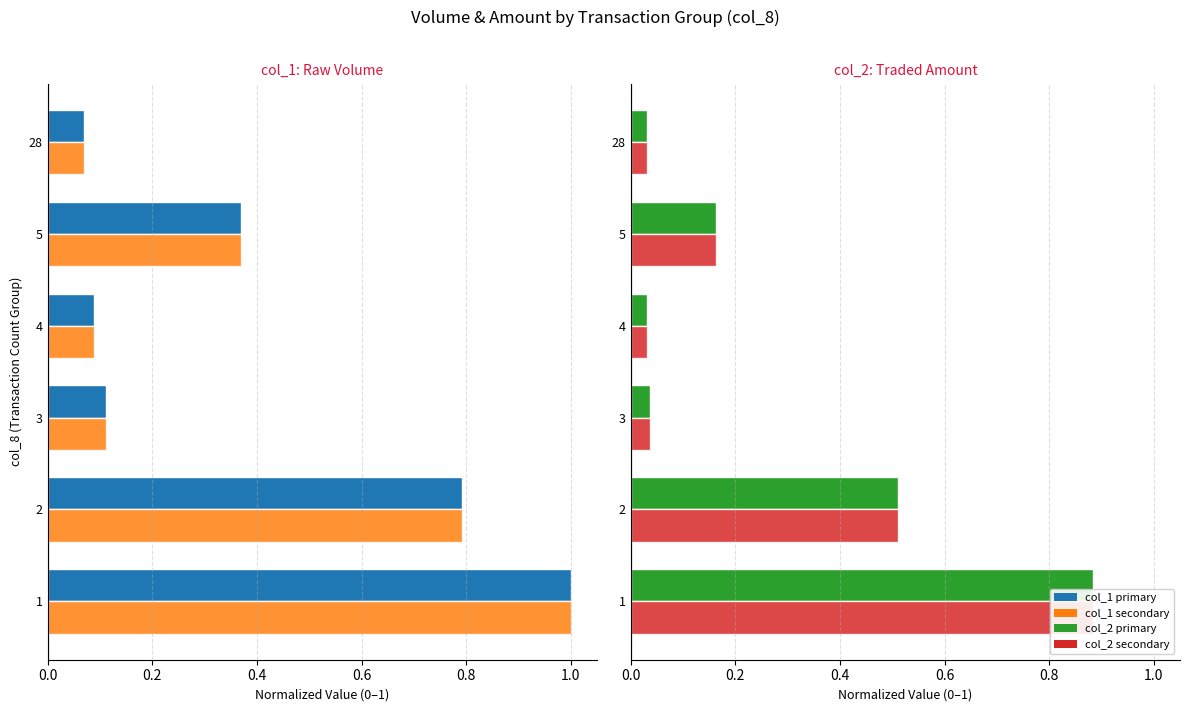

Count the number of categories in the chart.

6